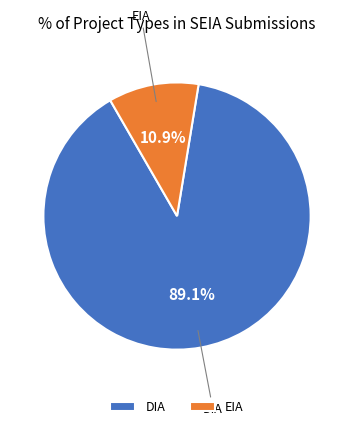

Count the number of slices in the pie.

2